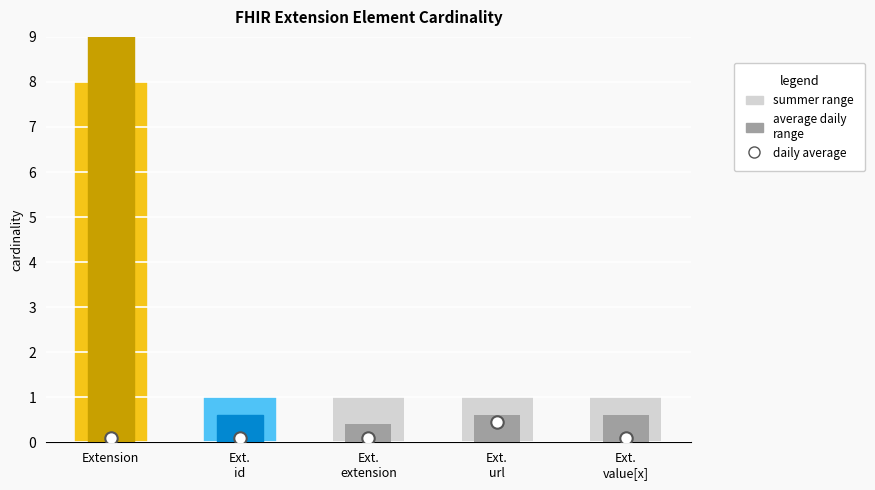

At which category is the sum across all series the highest?

Extension